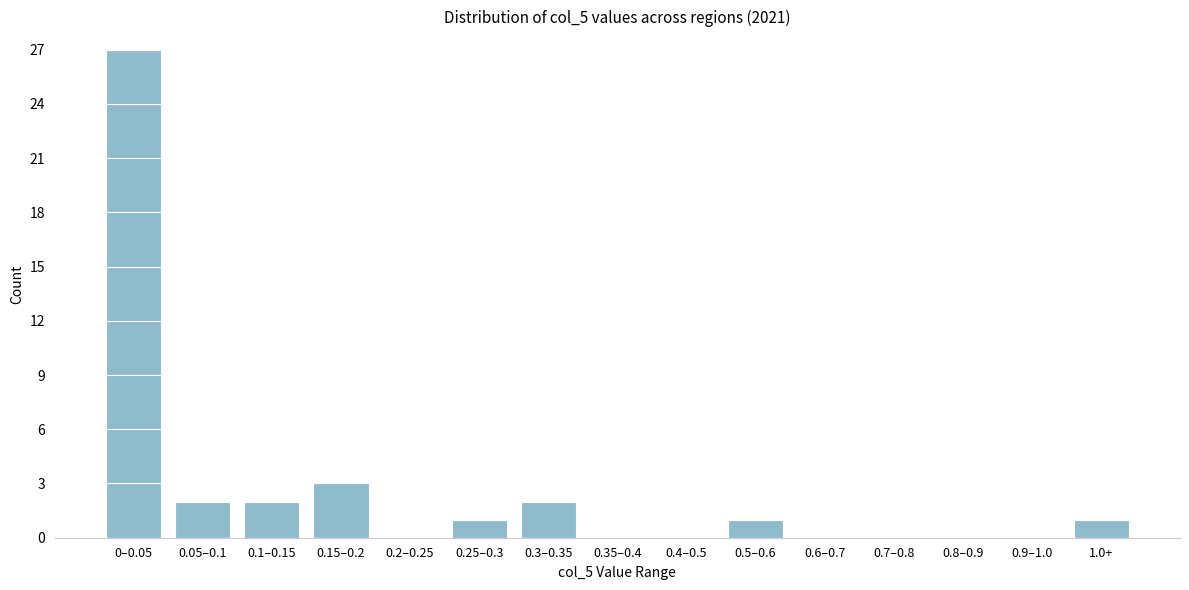

Reading right to left, extract all data points from this chart.

1.0+=1	0.9–1.0=0	0.8–0.9=0	0.7–0.8=0	0.6–0.7=0	0.5–0.6=1	0.4–0.5=0	0.35–0.4=0	0.3–0.35=2	0.25–0.3=1	0.2–0.25=0	0.15–0.2=3	0.1–0.15=2	0.05–0.1=2	0–0.05=27